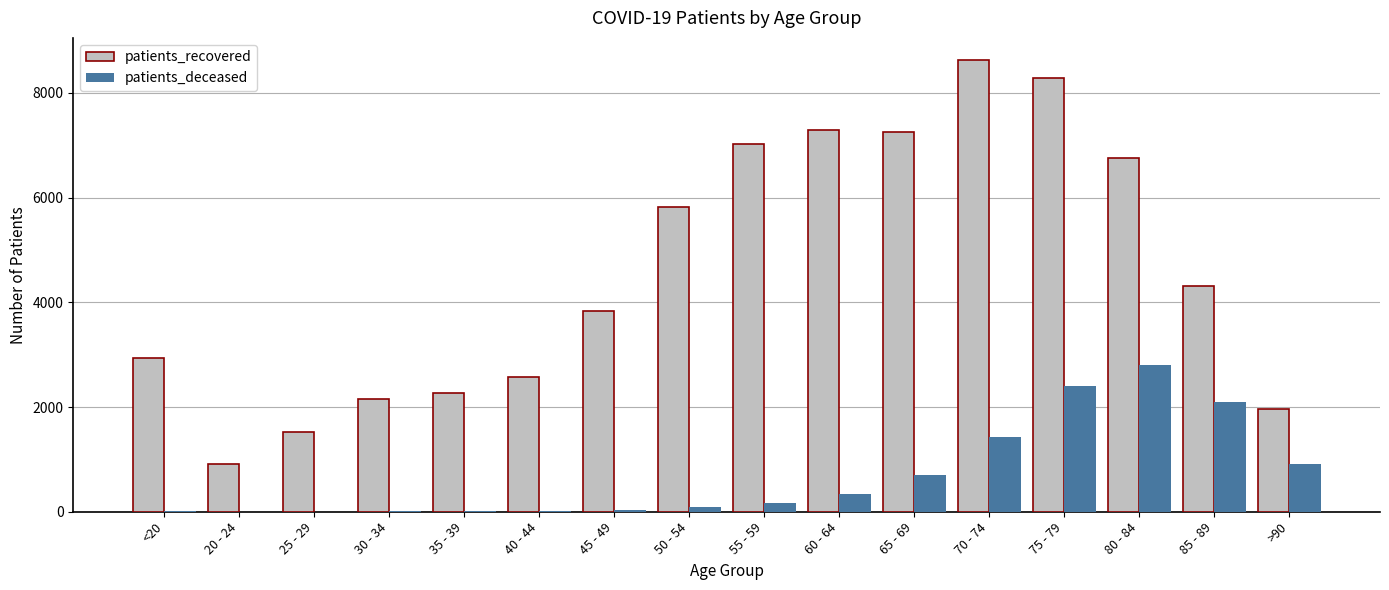

What is the sum of all patients_recovered values?

73507